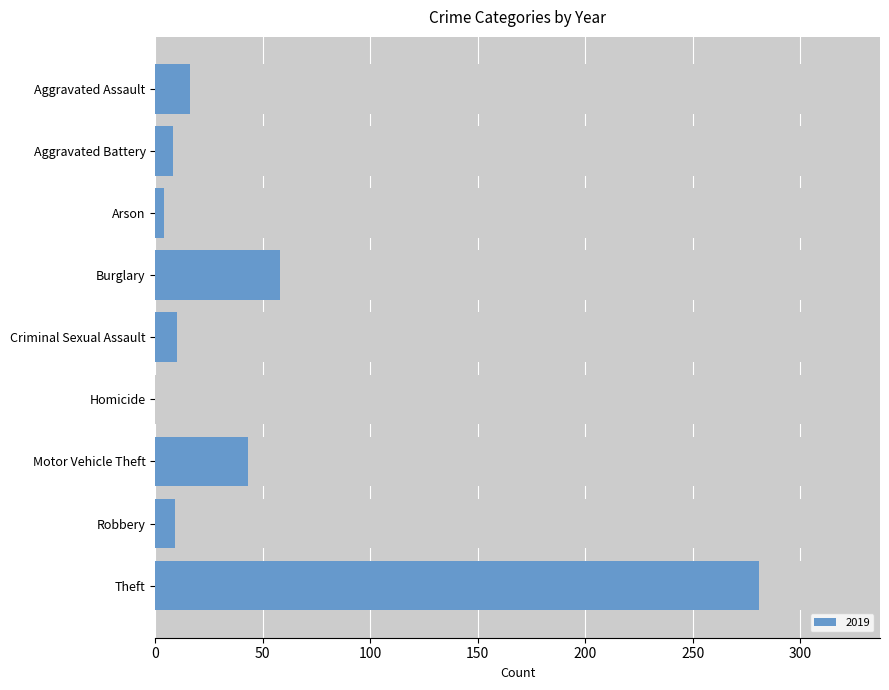

What is the label of the 1st bar from the left?

Aggravated Assault